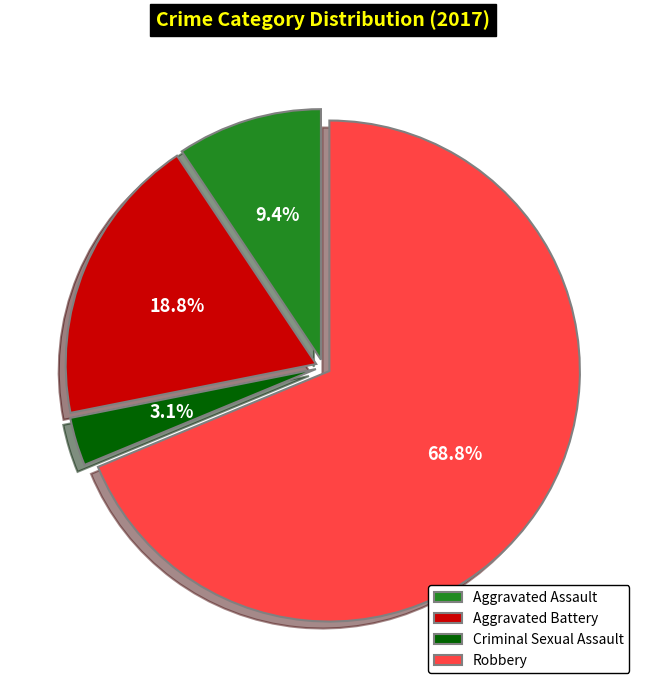

Is it true that Robbery is 55% of the pie?

False